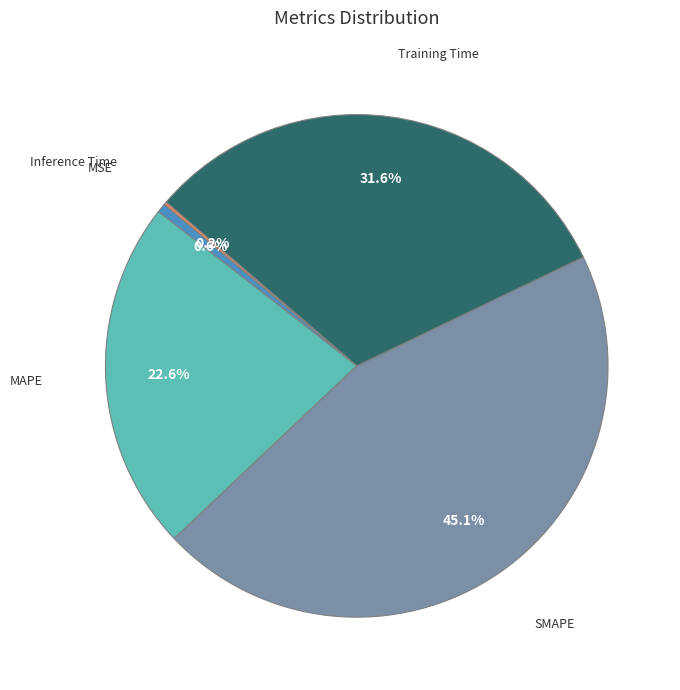

Does any single category account for the majority?

No